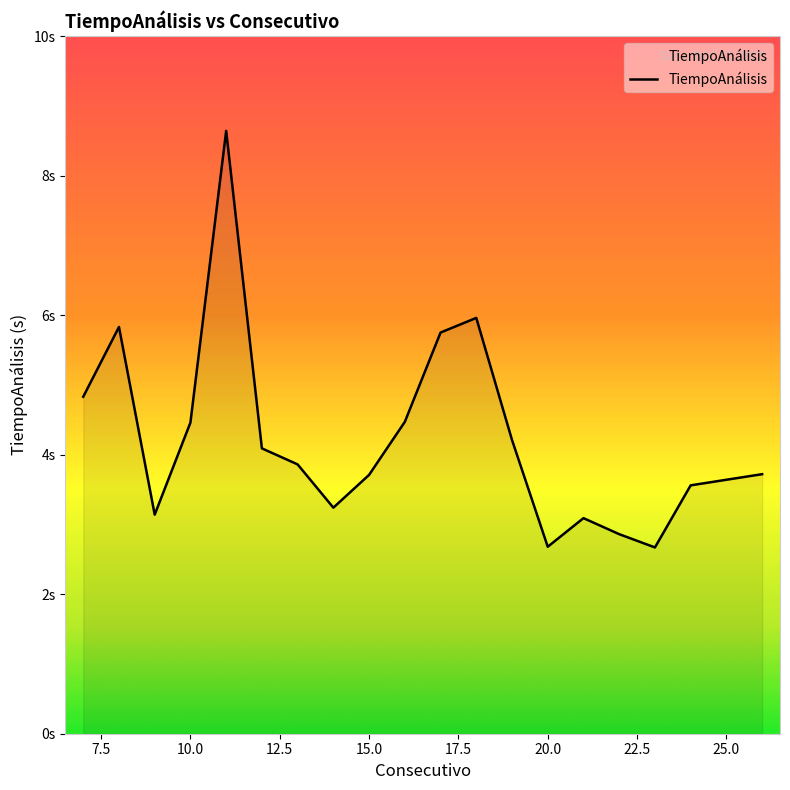

What is the value of the 18th point from the left?

3.6